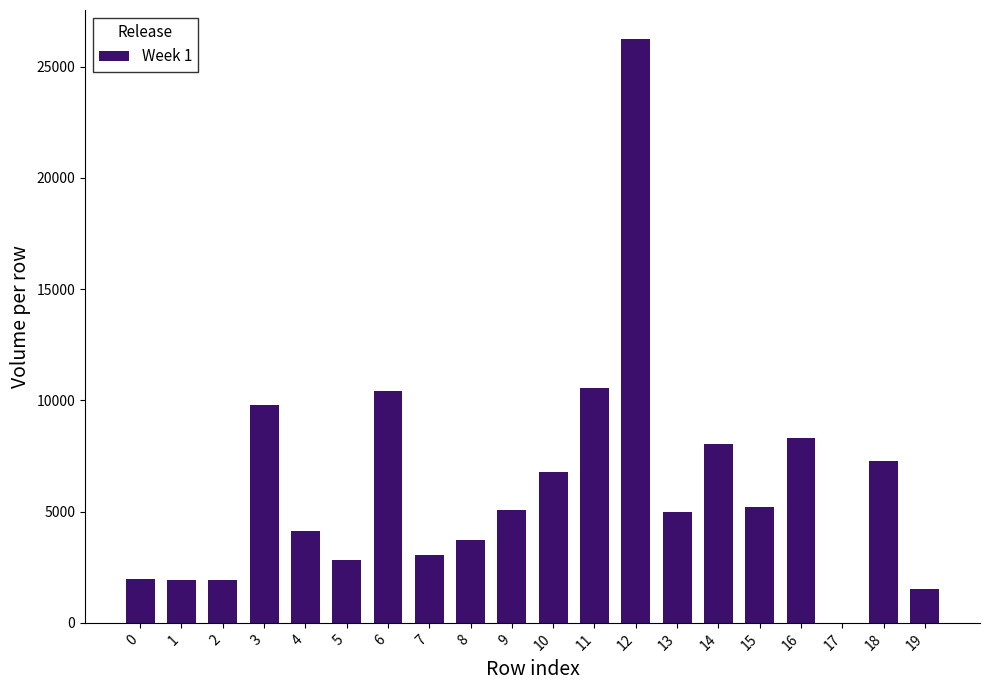

Are the bars horizontal?

No